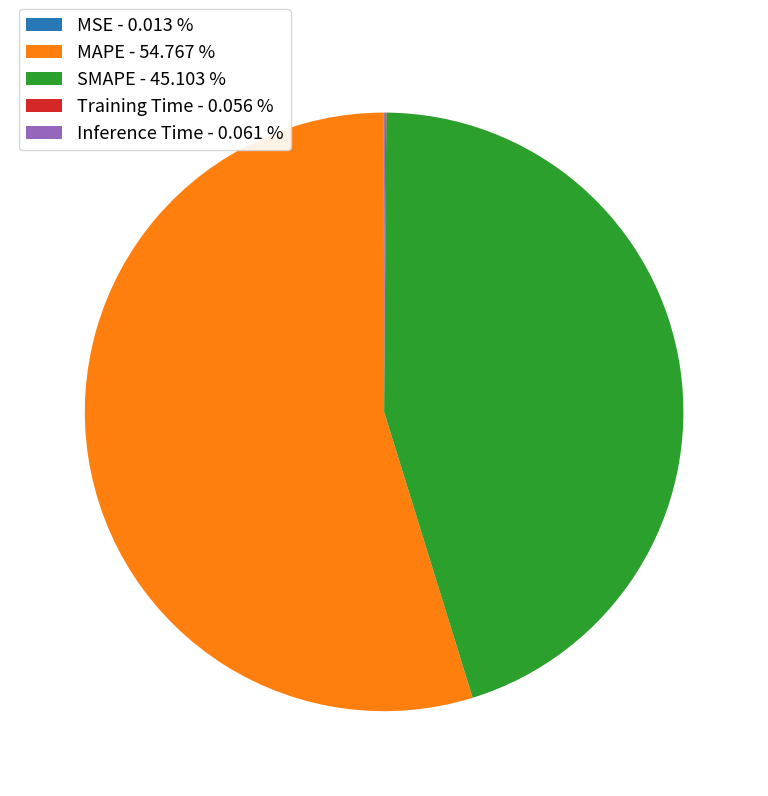

Is MAPE - 54.767 % the majority of the pie?

Yes